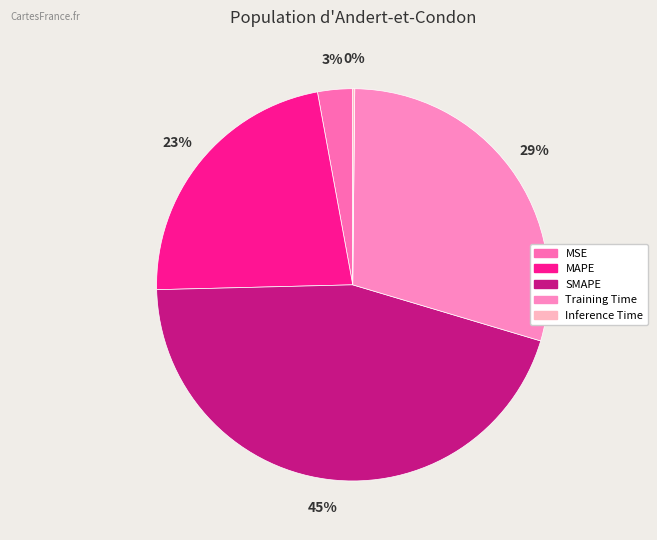

What is the largest slice in the pie chart?

SMAPE